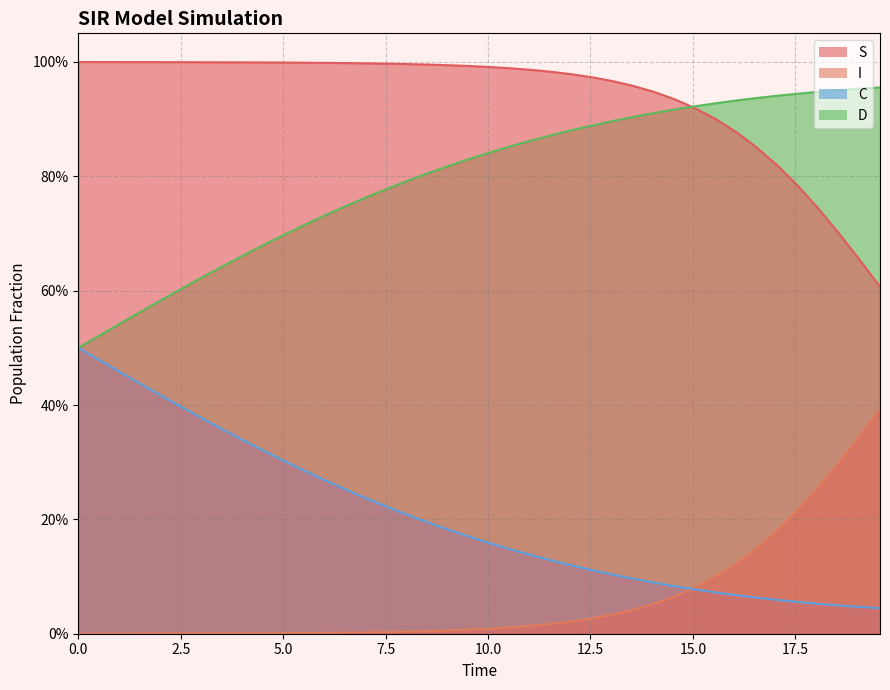

What is the difference between the maximum and second lowest values in the I series?

0.3